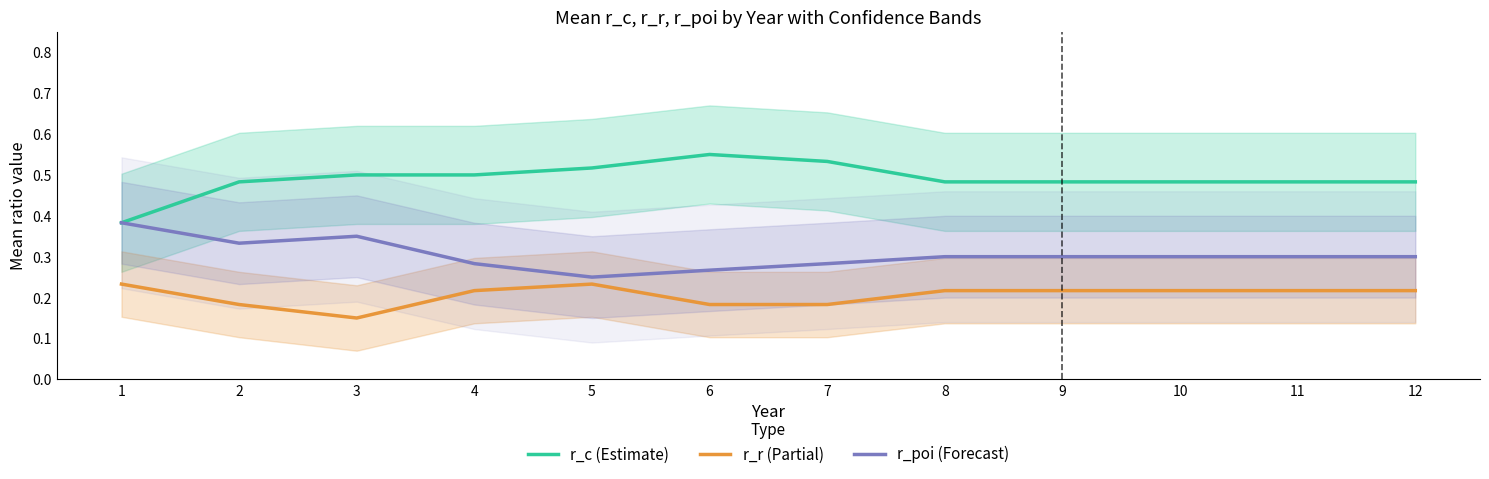

Is it true that r_c (Estimate) equals 0.5 at 11?

True